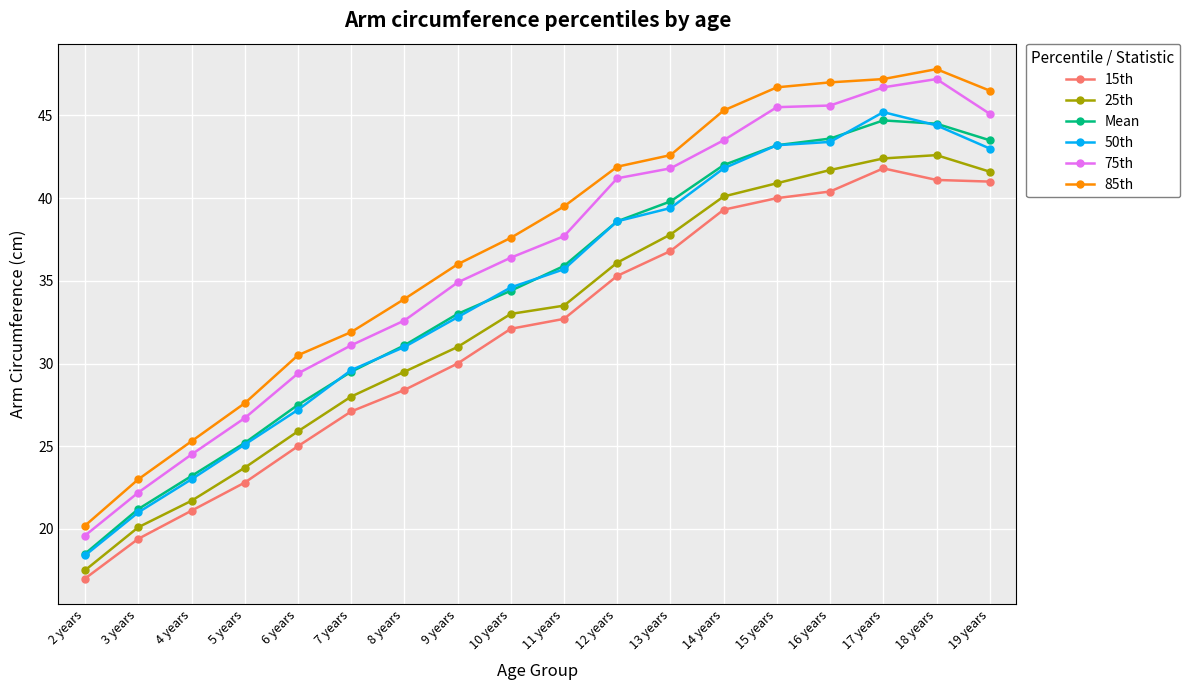

At which category does the chart reach its peak across all series?

18 years